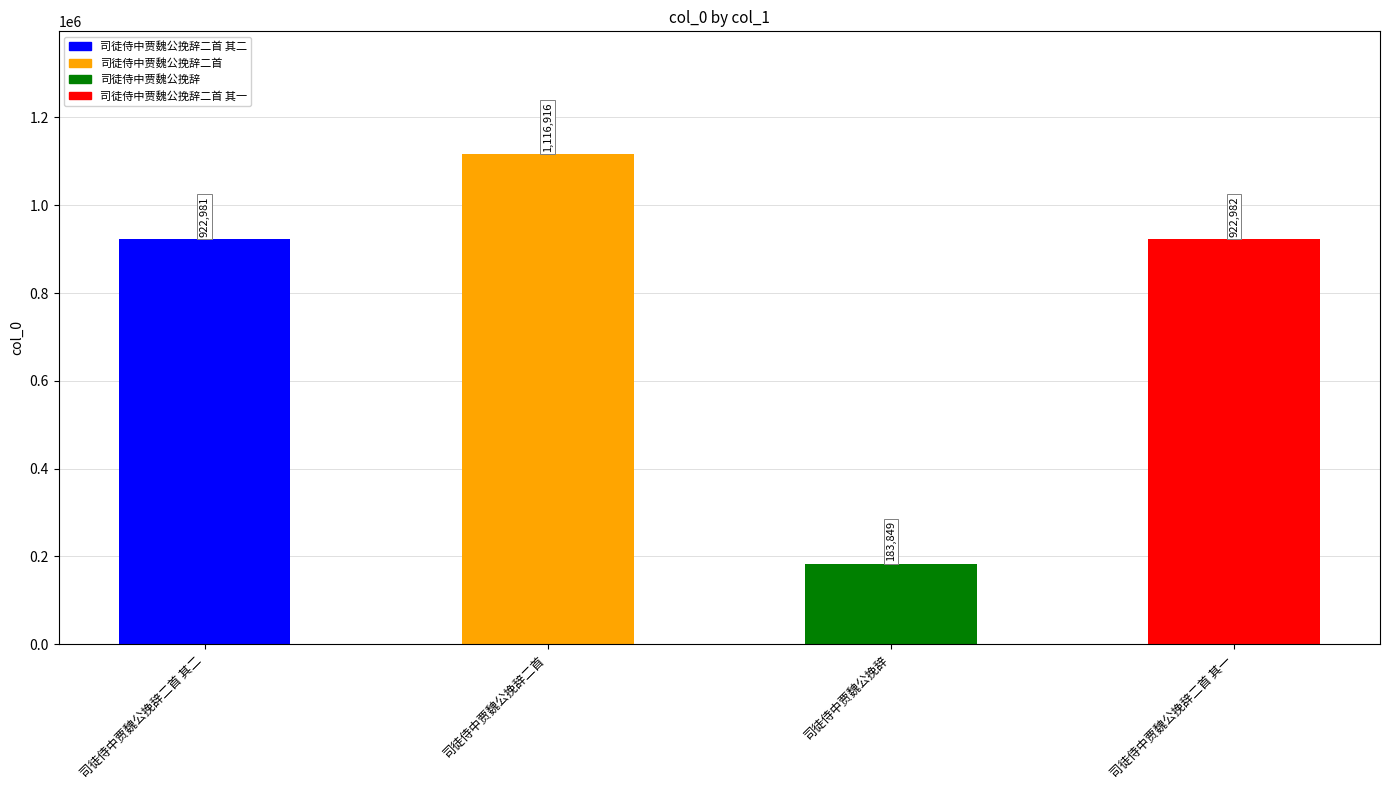

How many data points are less than 922982?

2